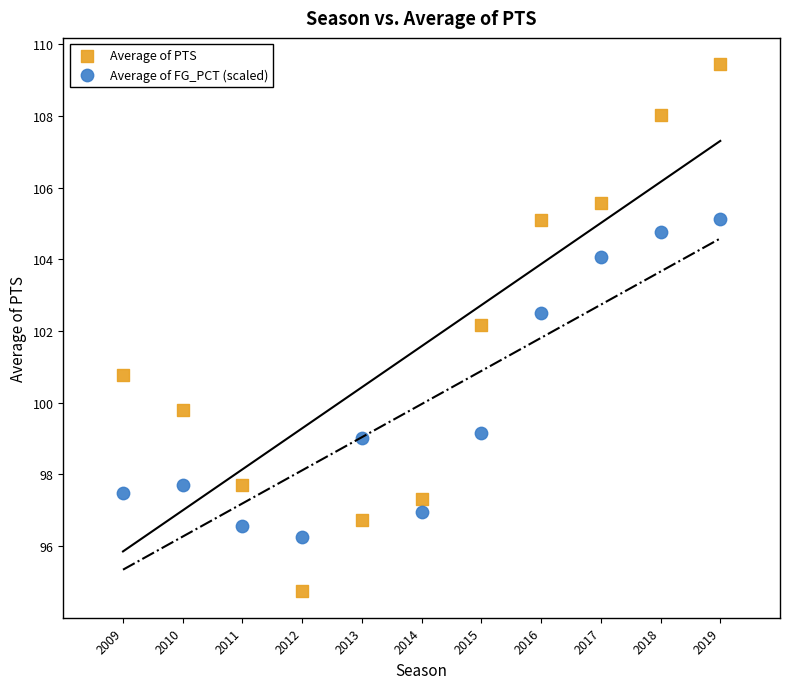

In the Average of FG_PCT (scaled) series, what Y value is closest to 100?

99.2